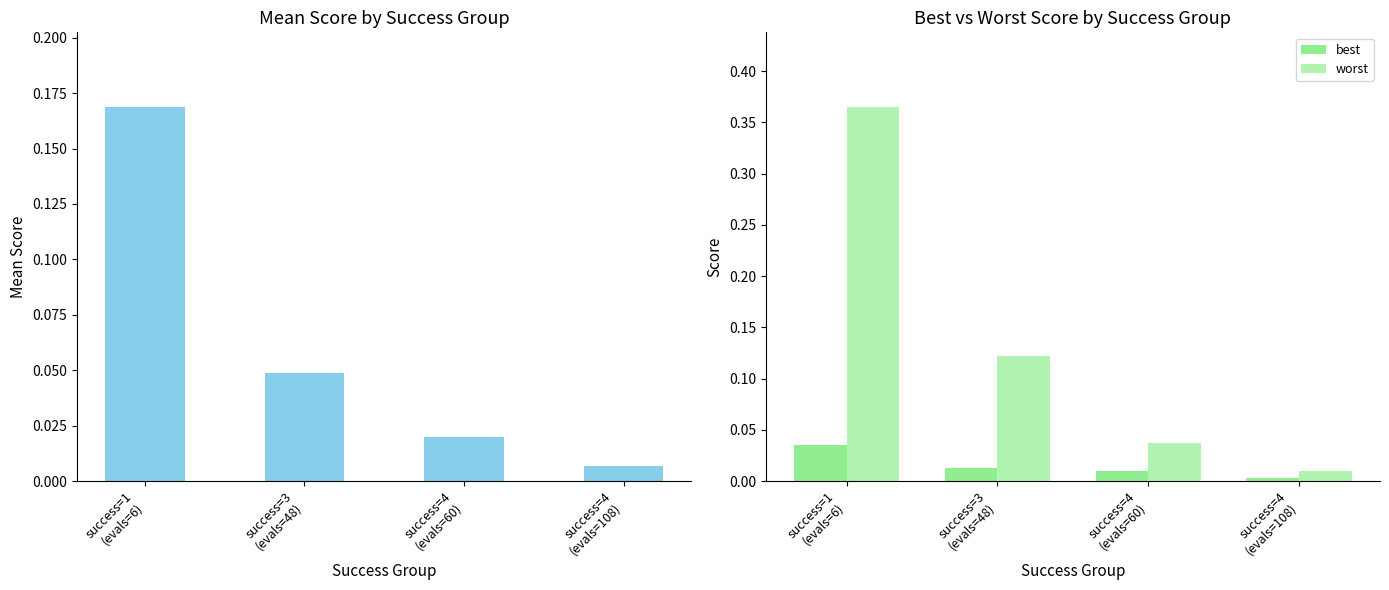

Rank the series by their average value, from highest to lowest.

worst, mean, best